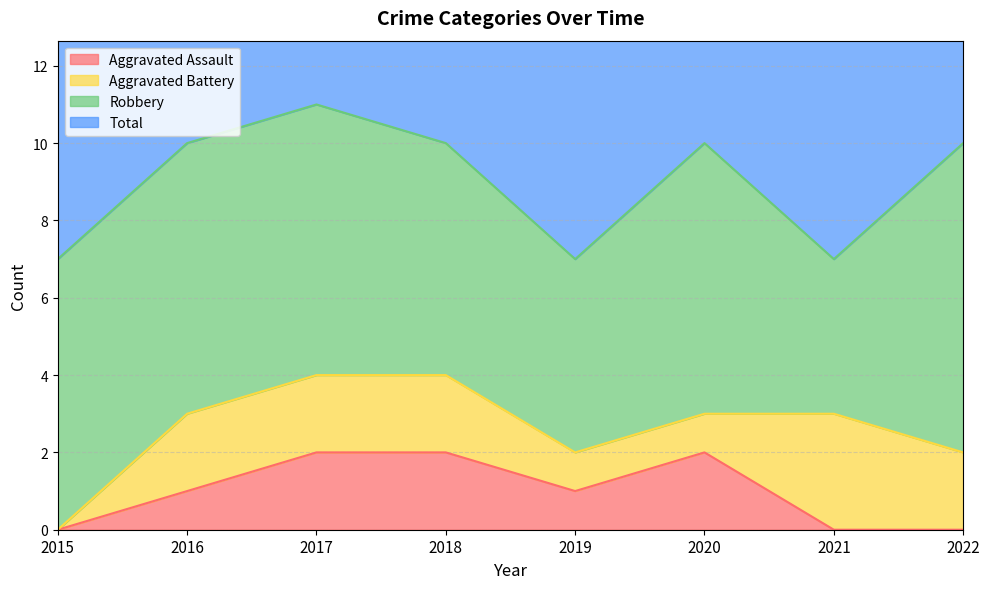

Which series has the largest range (max minus min)?

Total